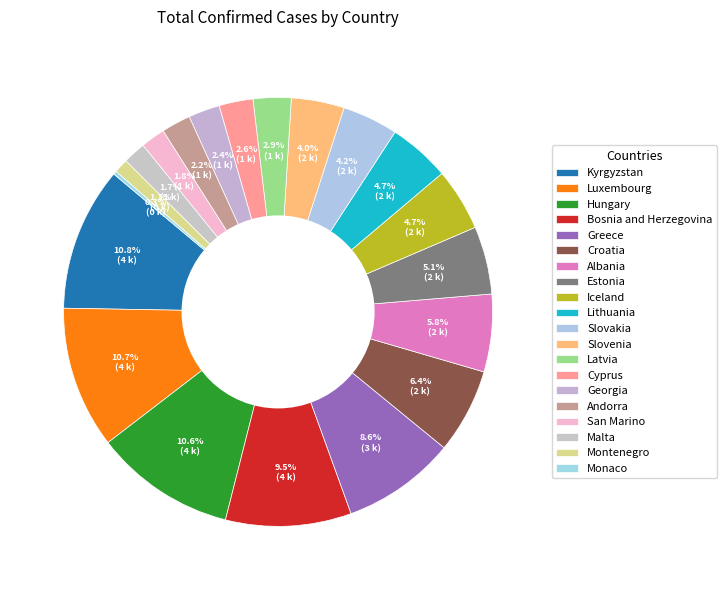

Which has a higher value, Latvia or Andorra?

Latvia